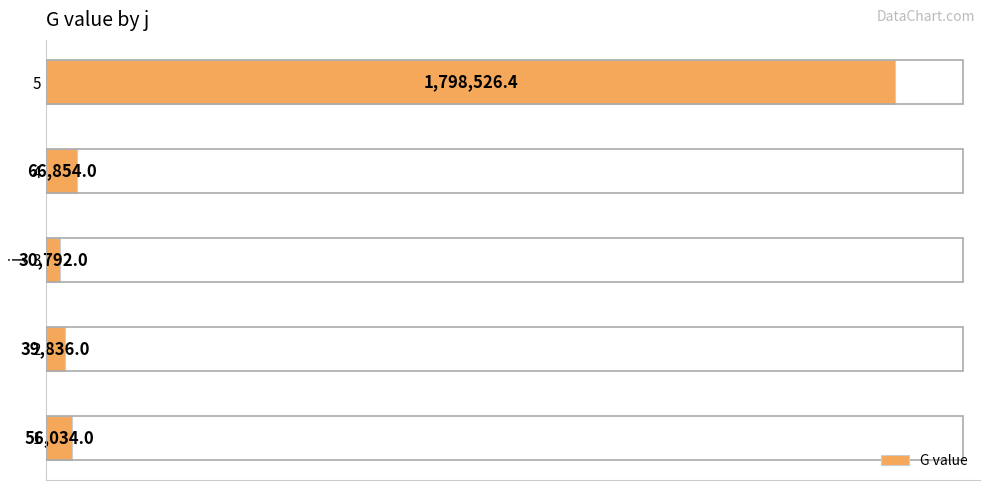

Which category has the lowest value across all series?

3